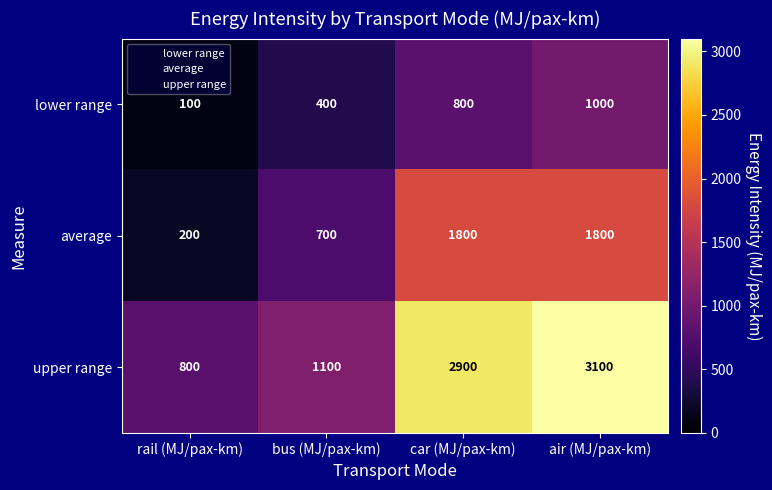

What is the difference between the lower range values at air (MJ/pax-km) and rail (MJ/pax-km)?

900